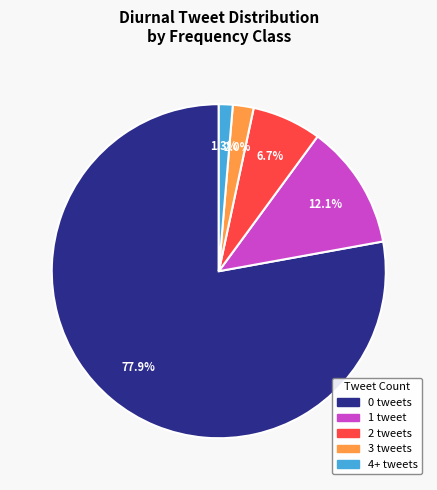

Is there a majority slice in this chart?

Yes